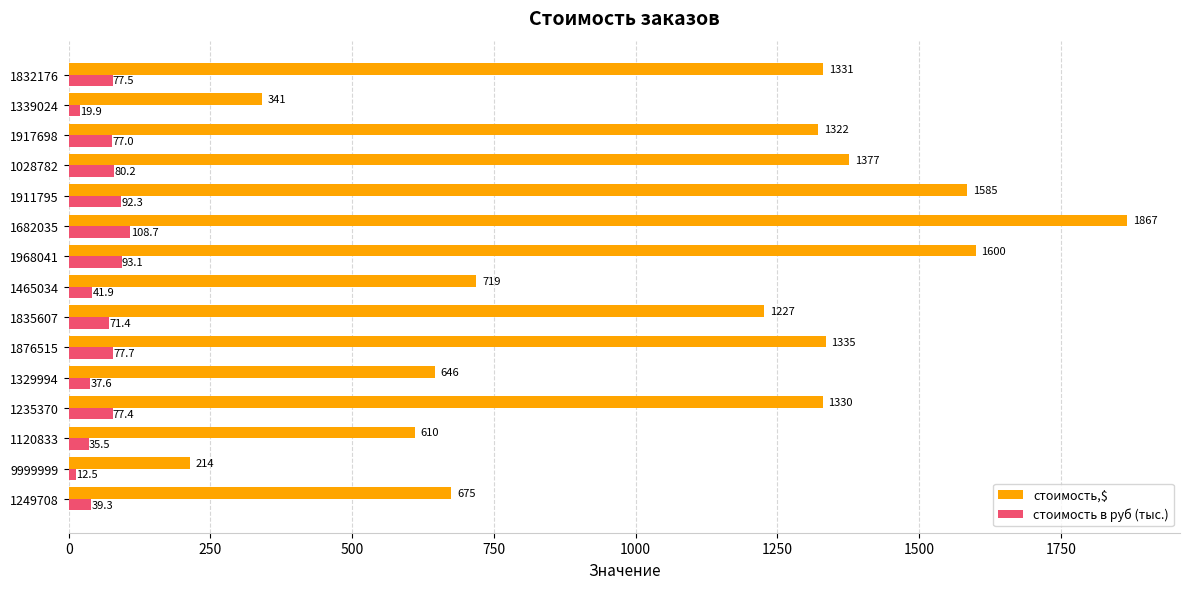

What value does the стоимость в руб (тыс.) series have at 1917698?

77.0